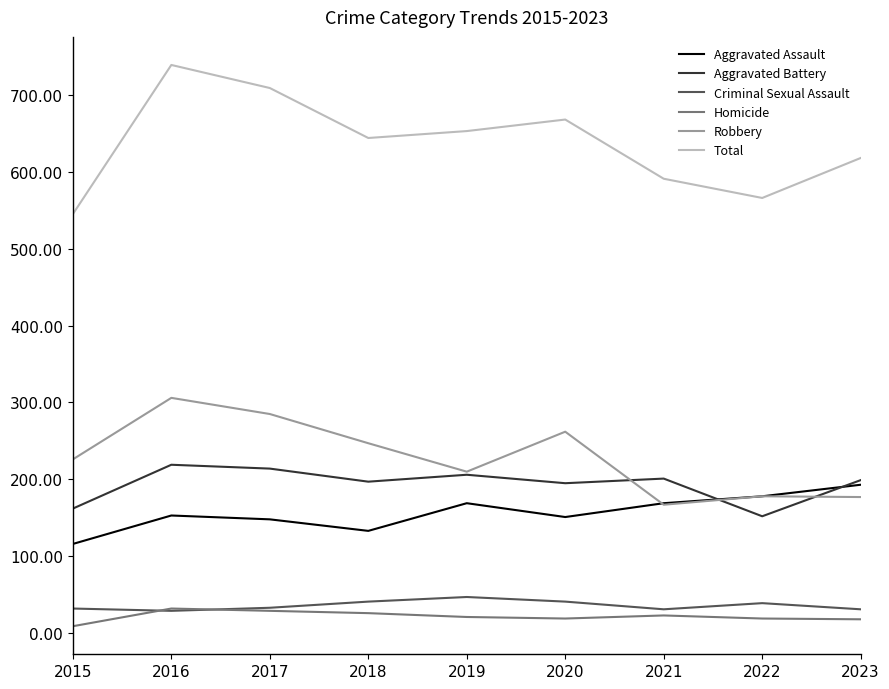

What value does the Total series have at 2019?

653